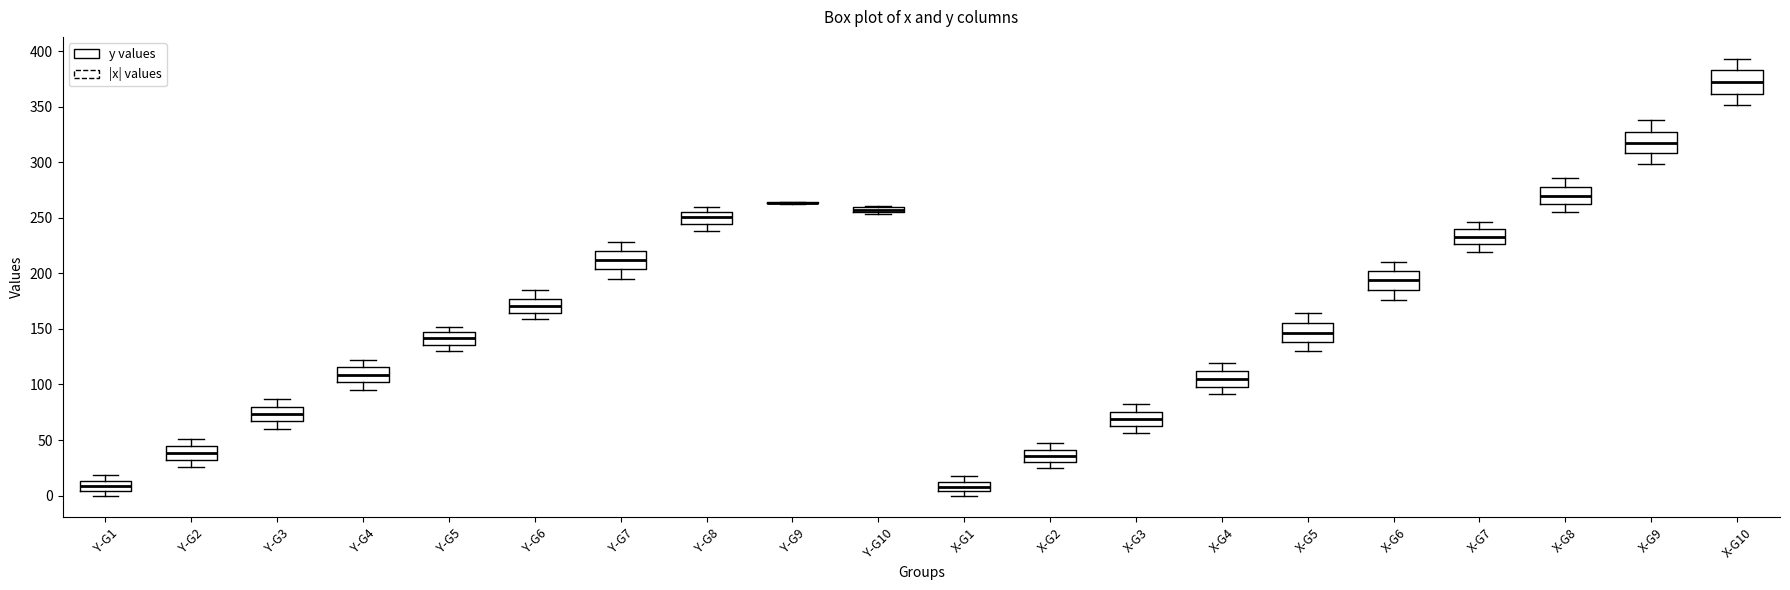

Where does the upper whisker of the box for Y-G2 end on the y-axis? The values are not printed on the chart, so give them approximately, as read against the axis.

50